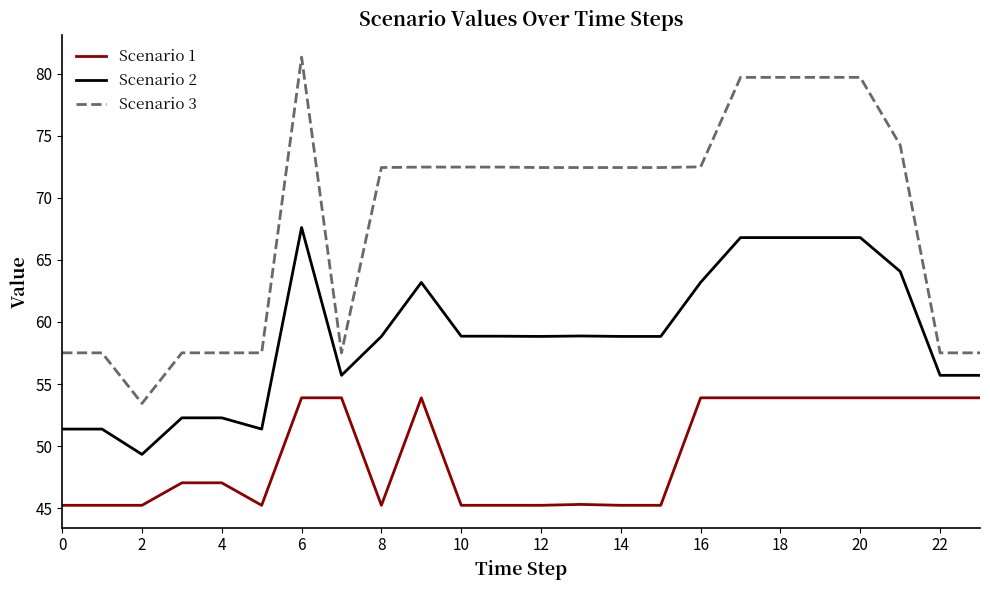

Which series has the widest spread of values?

Scenario 3